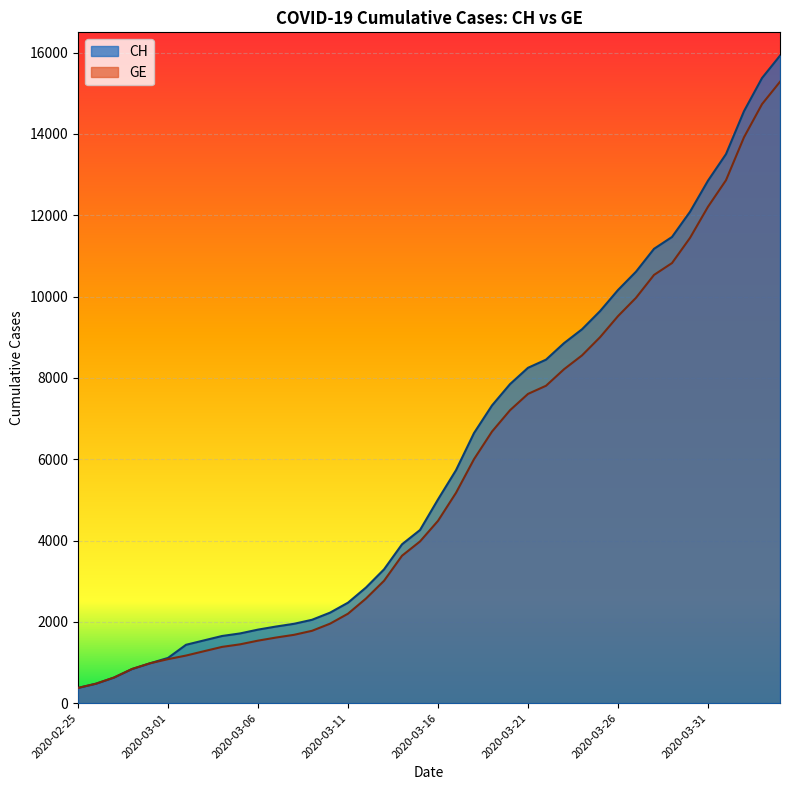

Which series has the widest spread of values?

CH